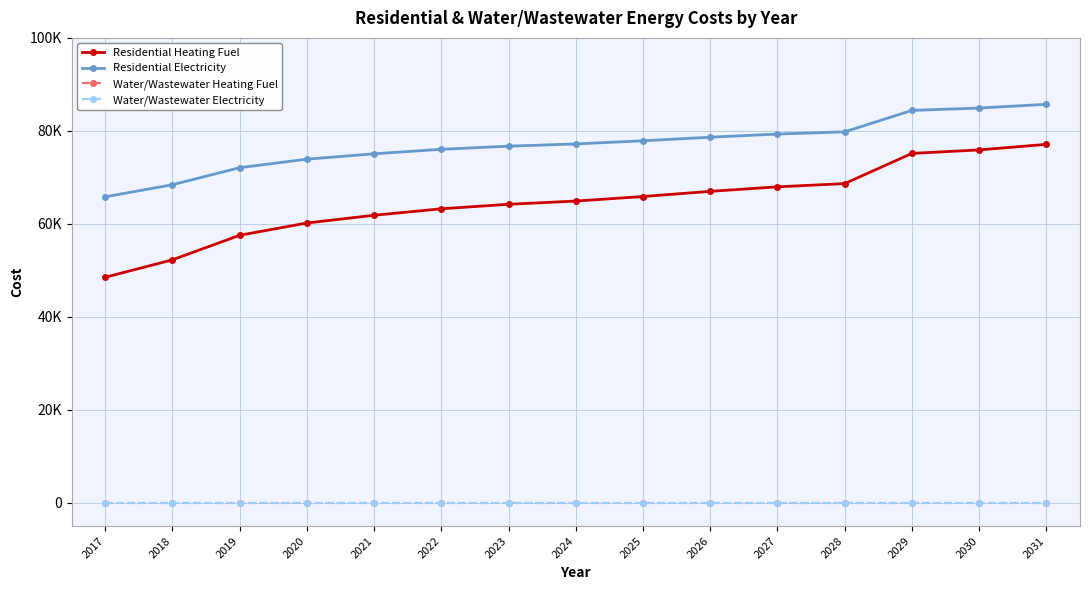

True or false: Water/Wastewater Electricity has more than 1 points higher than both neighbors.

False